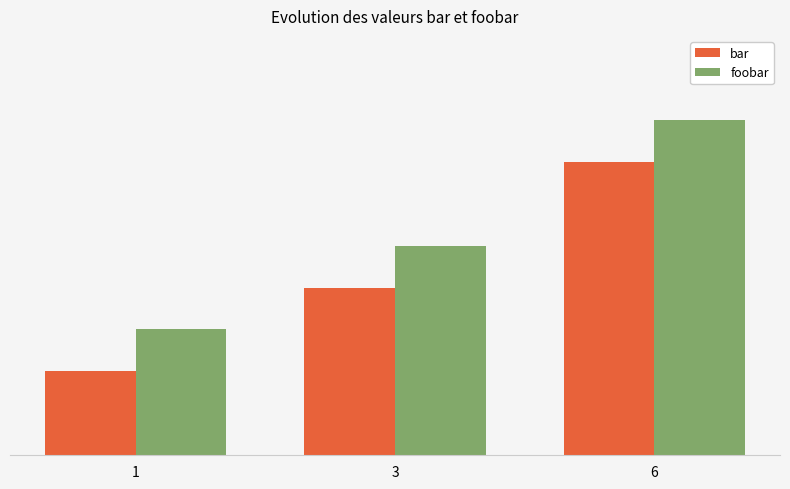

Which series changed the most between 1 and 6?

bar